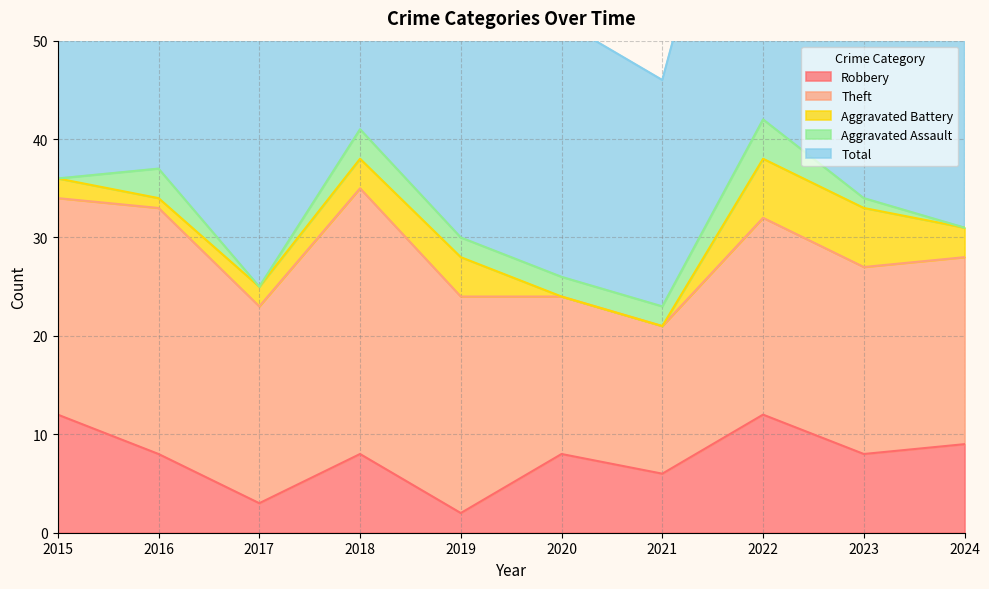

At which label does Theft first exceed 20?

2015